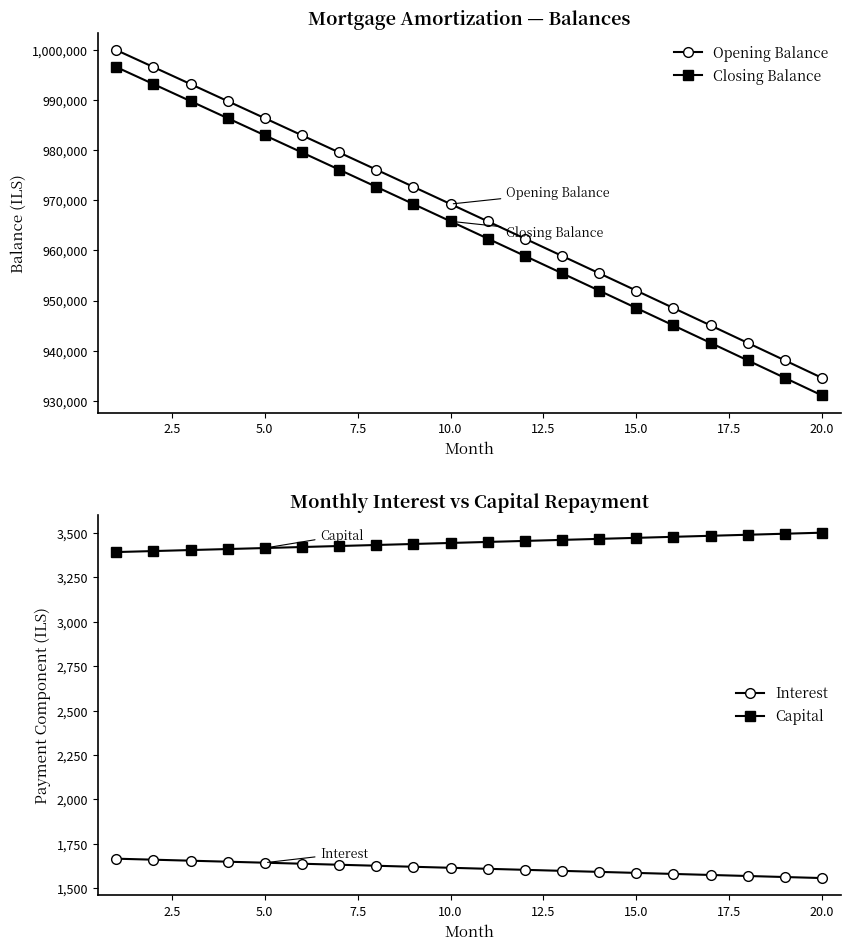

True or false: Interest and Capital cross at least once.

False